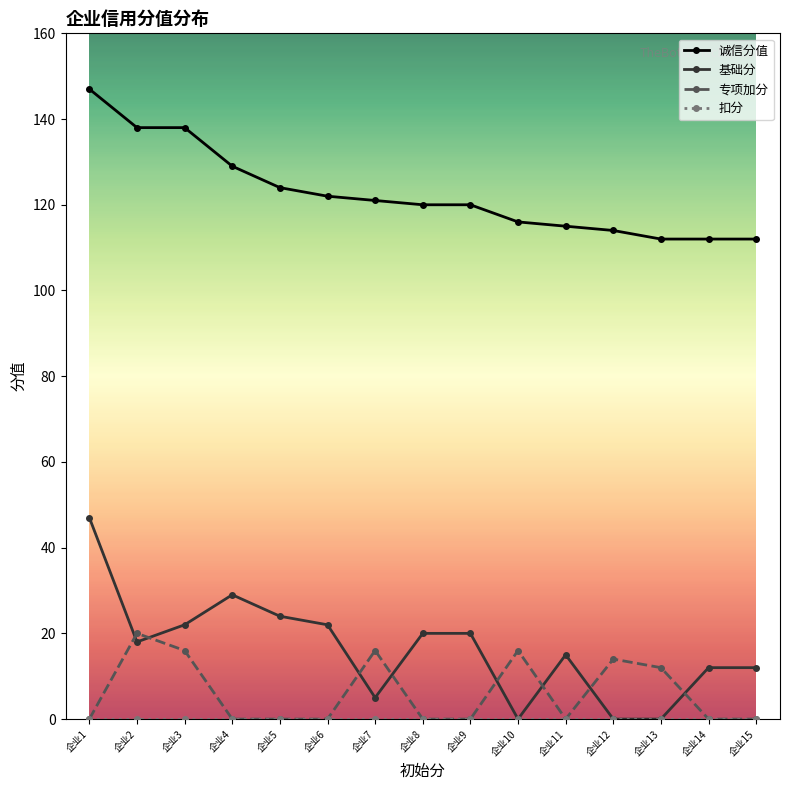

At which category is the sum across all series the highest?

企业1